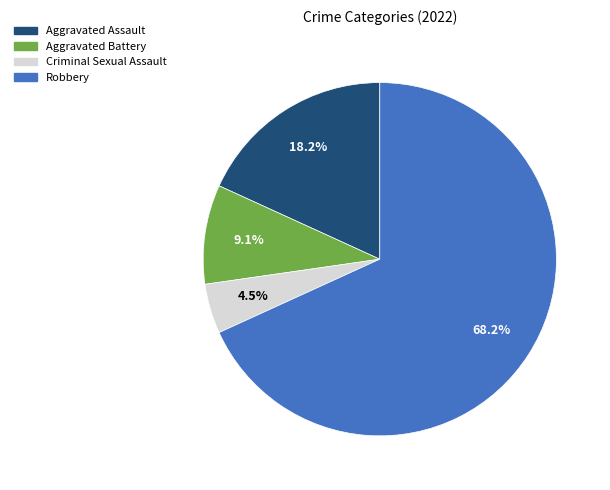

What is the largest slice in the pie chart?

Robbery